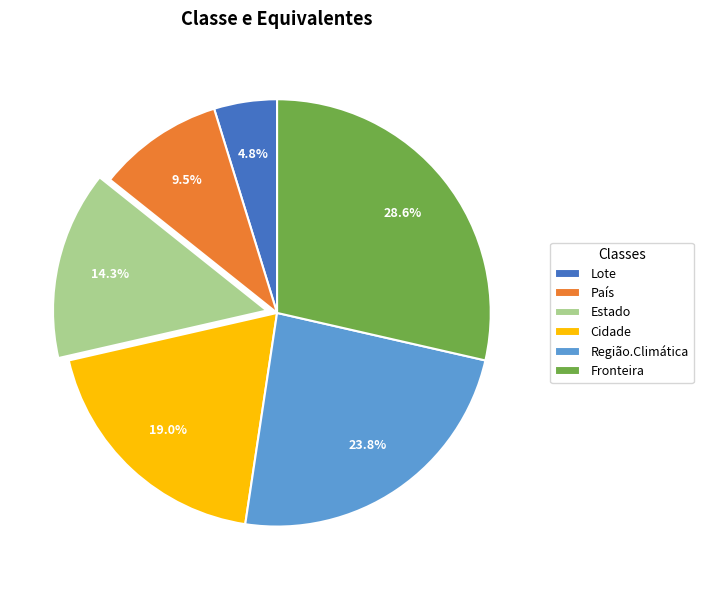

True or false: Cidade accounts for 19% of the total.

True